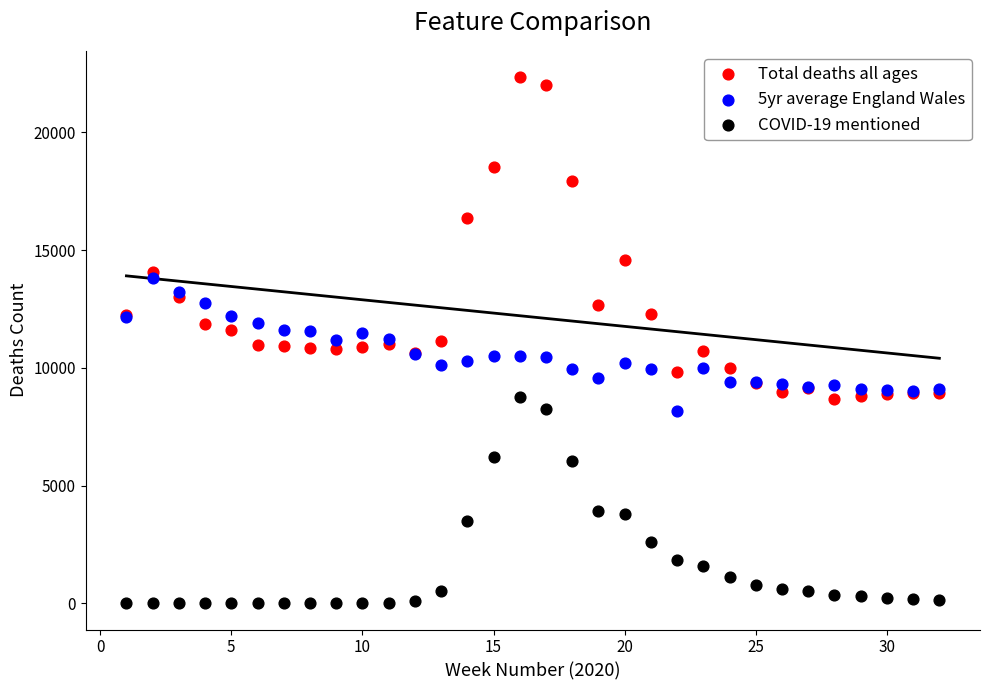

What are all the series names shown in the legend?

Total deaths all ages, 5yr average England Wales, COVID-19 mentioned